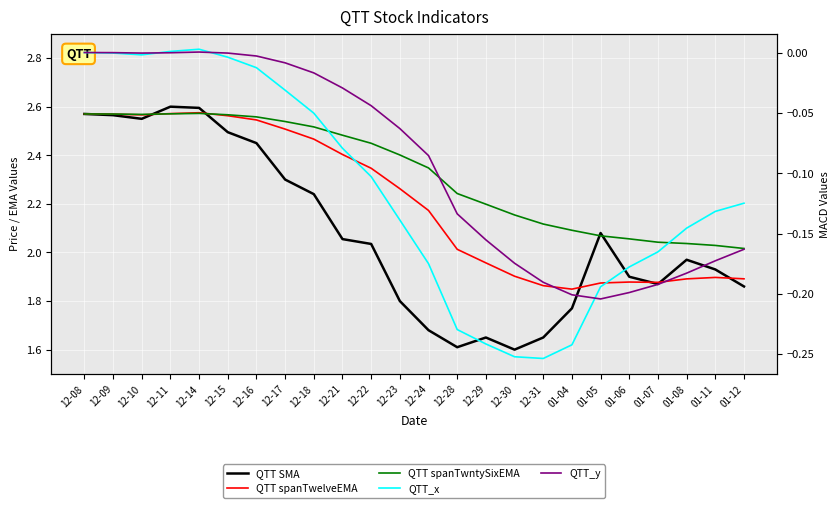

Reading left to right, transcribe all the data shown in this chart.

QTT SMA: 12-08=2.6	12-09=2.6	12-10=2.5	12-11=2.6	12-14=2.6	12-15=2.5	12-16=2.5	12-17=2.3	12-18=2.2	12-21=2.1	12-22=2.0	12-23=1.8	12-24=1.7	12-28=1.6	12-29=1.6	12-30=1.6	12-31=1.6	01-04=1.8	01-05=2.1	01-06=1.9	01-07=1.9	01-08=2.0	01-11=1.9	01-12=1.9
QTT spanTwelveEMA: 12-08=2.6	12-09=2.6	12-10=2.6	12-11=2.6	12-14=2.6	12-15=2.6	12-16=2.5	12-17=2.5	12-18=2.5	12-21=2.4	12-22=2.3	12-23=2.3	12-24=2.2	12-28=2.0	12-29=2.0	12-30=1.9	12-31=1.9	01-04=1.8	01-05=1.9	01-06=1.9	01-07=1.9	01-08=1.9	01-11=1.9	01-12=1.9
QTT spanTwntySixEMA: 12-08=2.6	12-09=2.6	12-10=2.6	12-11=2.6	12-14=2.6	12-15=2.6	12-16=2.6	12-17=2.5	12-18=2.5	12-21=2.5	12-22=2.4	12-23=2.4	12-24=2.3	12-28=2.2	12-29=2.2	12-30=2.2	12-31=2.1	01-04=2.1	01-05=2.1	01-06=2.1	01-07=2.0	01-08=2.0	01-11=2.0	01-12=2.0
QTT_x: 12-08=0.0	12-09=-0.0	12-10=-0.0	12-11=0.0	12-14=0.0	12-15=-0.0	12-16=-0.0	12-17=-0.0	12-18=-0.1	12-21=-0.1	12-22=-0.1	12-23=-0.1	12-24=-0.2	12-28=-0.2	12-29=-0.2	12-30=-0.3	12-31=-0.3	01-04=-0.2	01-05=-0.2	01-06=-0.2	01-07=-0.2	01-08=-0.1	01-11=-0.1	01-12=-0.1
QTT_y: 12-08=0.0	12-09=-0.0	12-10=-0.0	12-11=-0.0	12-14=0.0	12-15=-0.0	12-16=-0.0	12-17=-0.0	12-18=-0.0	12-21=-0.0	12-22=-0.0	12-23=-0.1	12-24=-0.1	12-28=-0.1	12-29=-0.2	12-30=-0.2	12-31=-0.2	01-04=-0.2	01-05=-0.2	01-06=-0.2	01-07=-0.2	01-08=-0.2	01-11=-0.2	01-12=-0.2